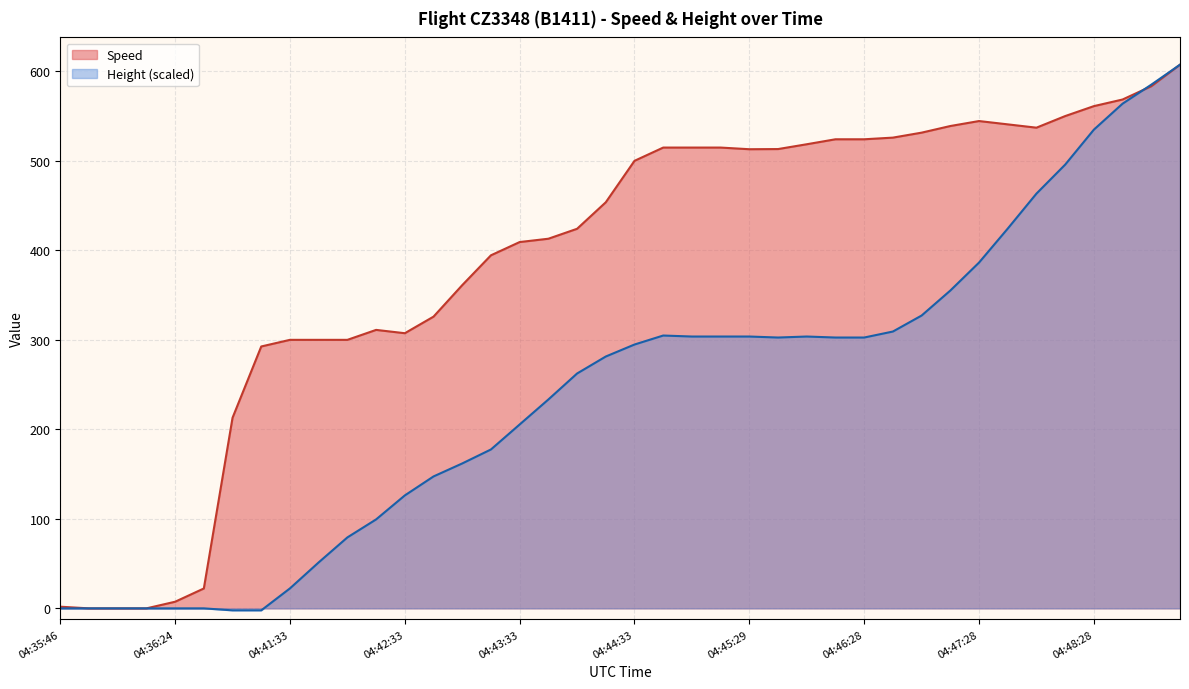

What is the sum of all Speed values?

15564.4